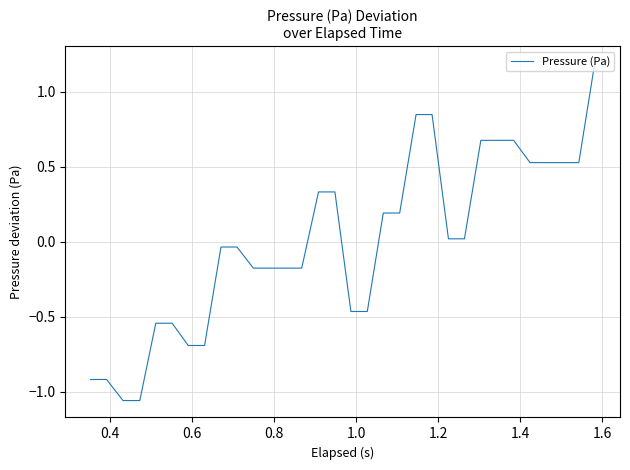

What is the maximum value shown in the chart?

1.2